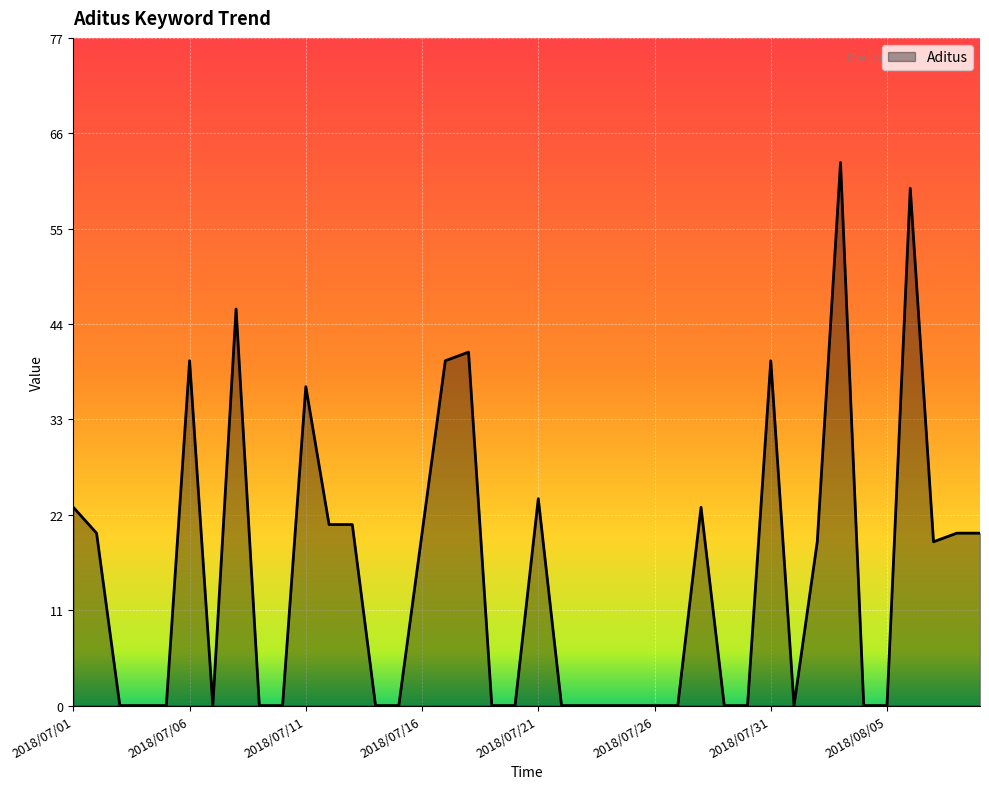

What is the greatest value displayed?

63